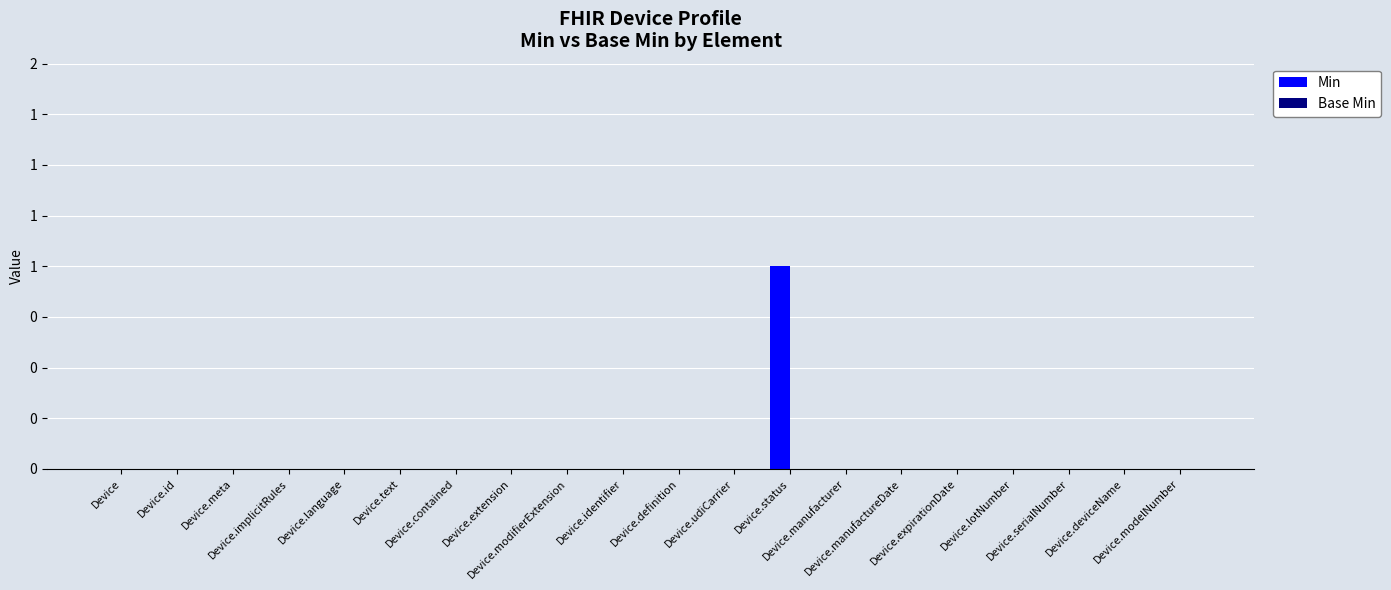

Are the bars horizontal?

No